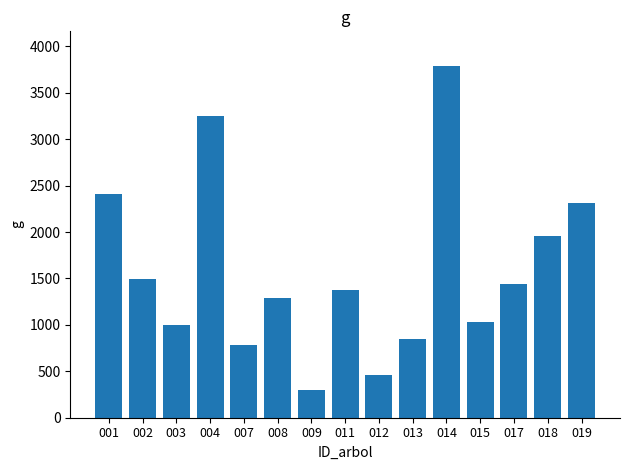

The value at 012 is 456.2. True or false?

True